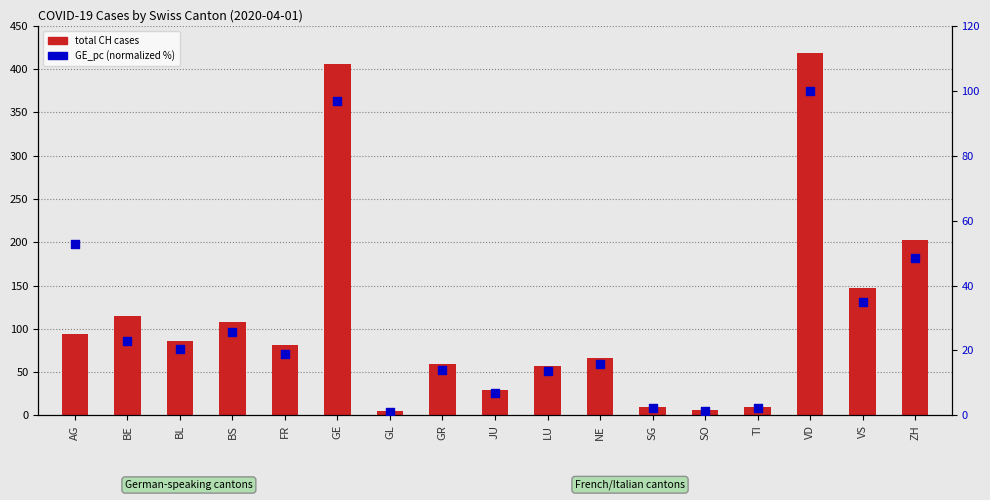

Which series contains the highest Y value?

total CH cases